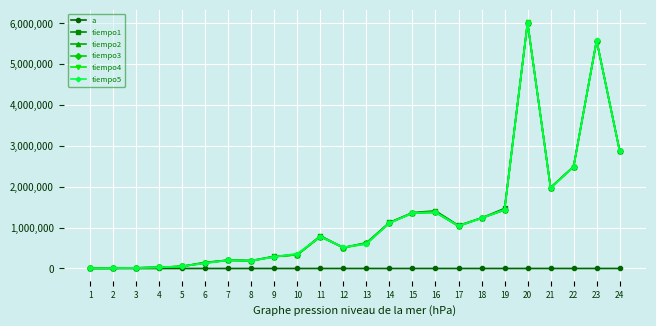

Count the number of data series in this chart.

6